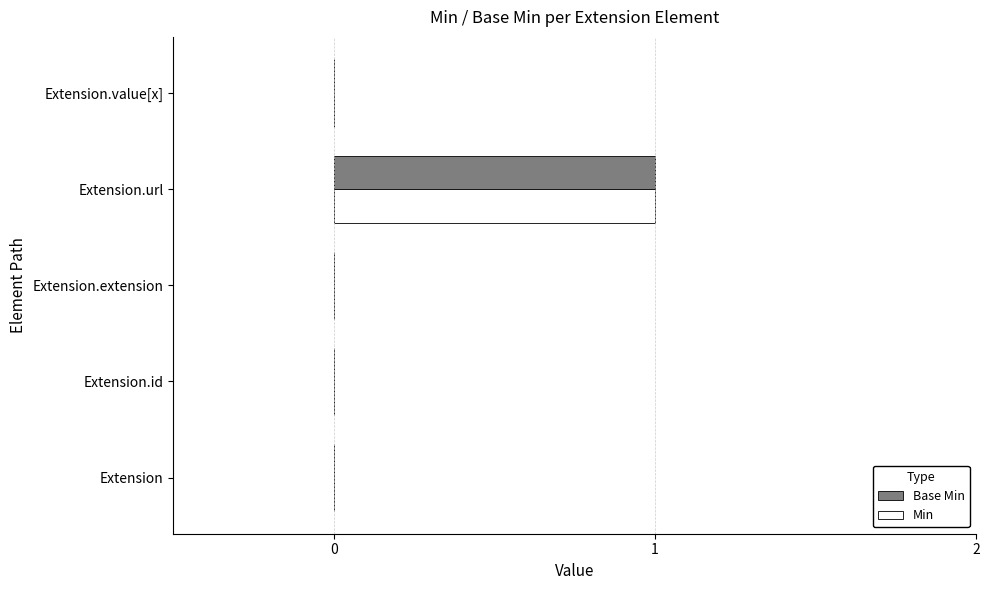

The value of Base Min at Extension.value[x] is 0. True or false?

True